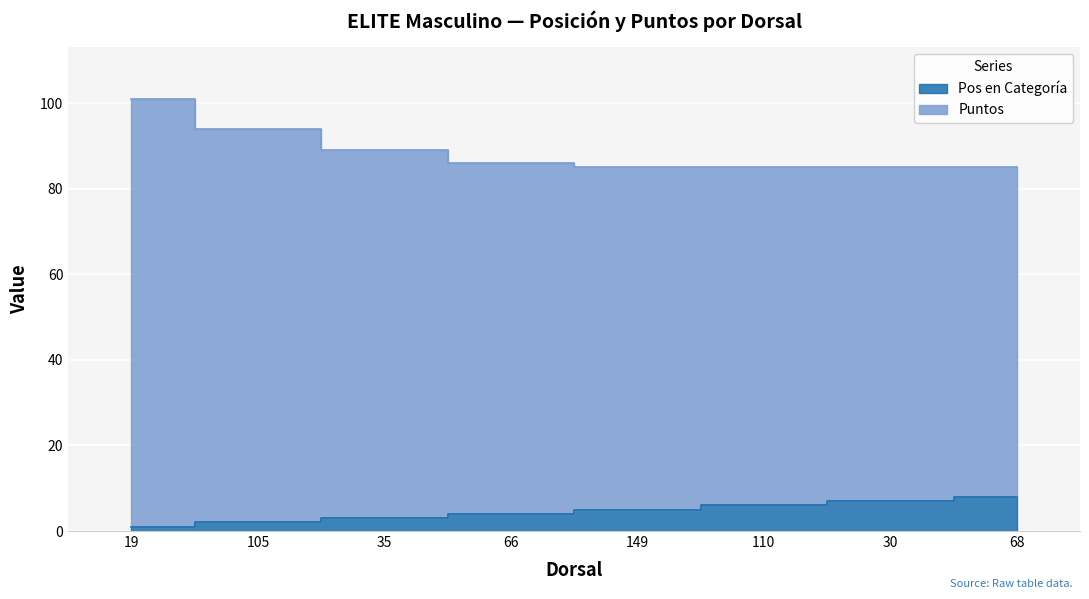

What is the label of the 6th point from the left?

110